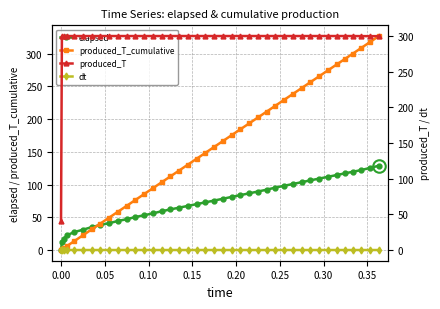

What is the value of the produced_T_cumulative point at the 7th from the left?

31.5